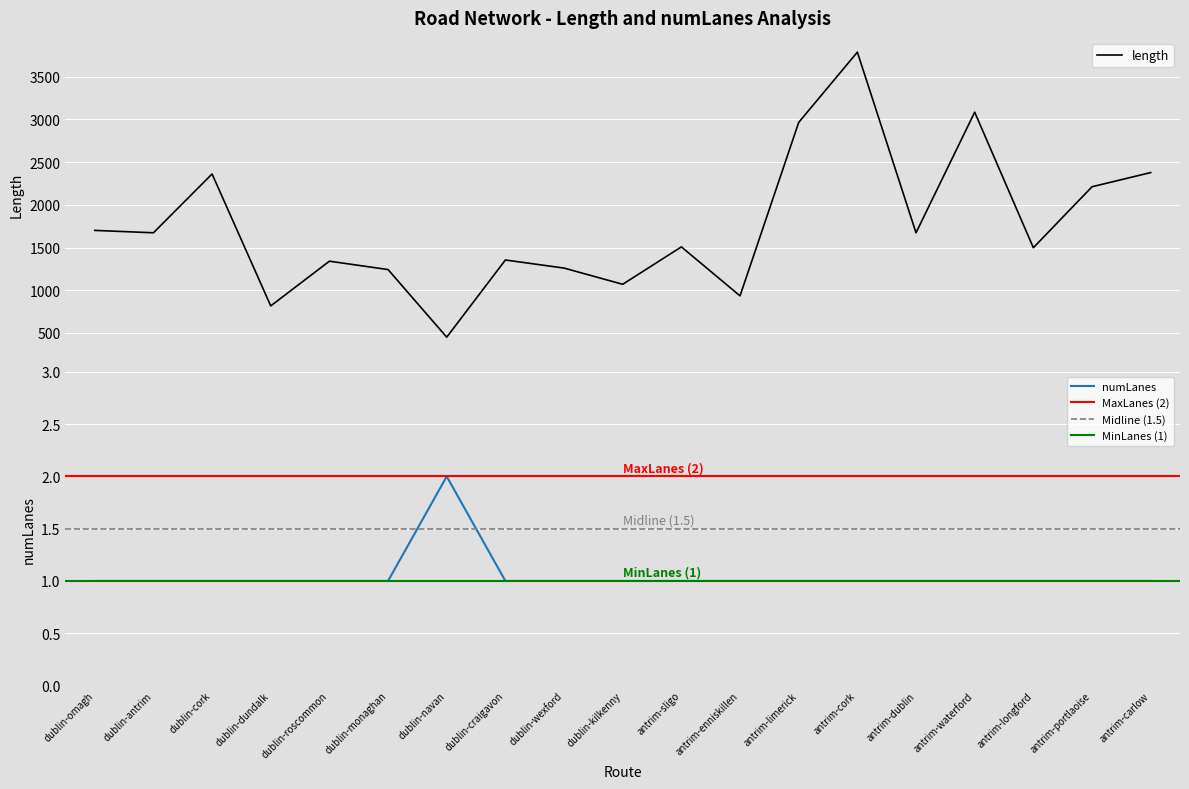

How many series are shown in this chart?

2